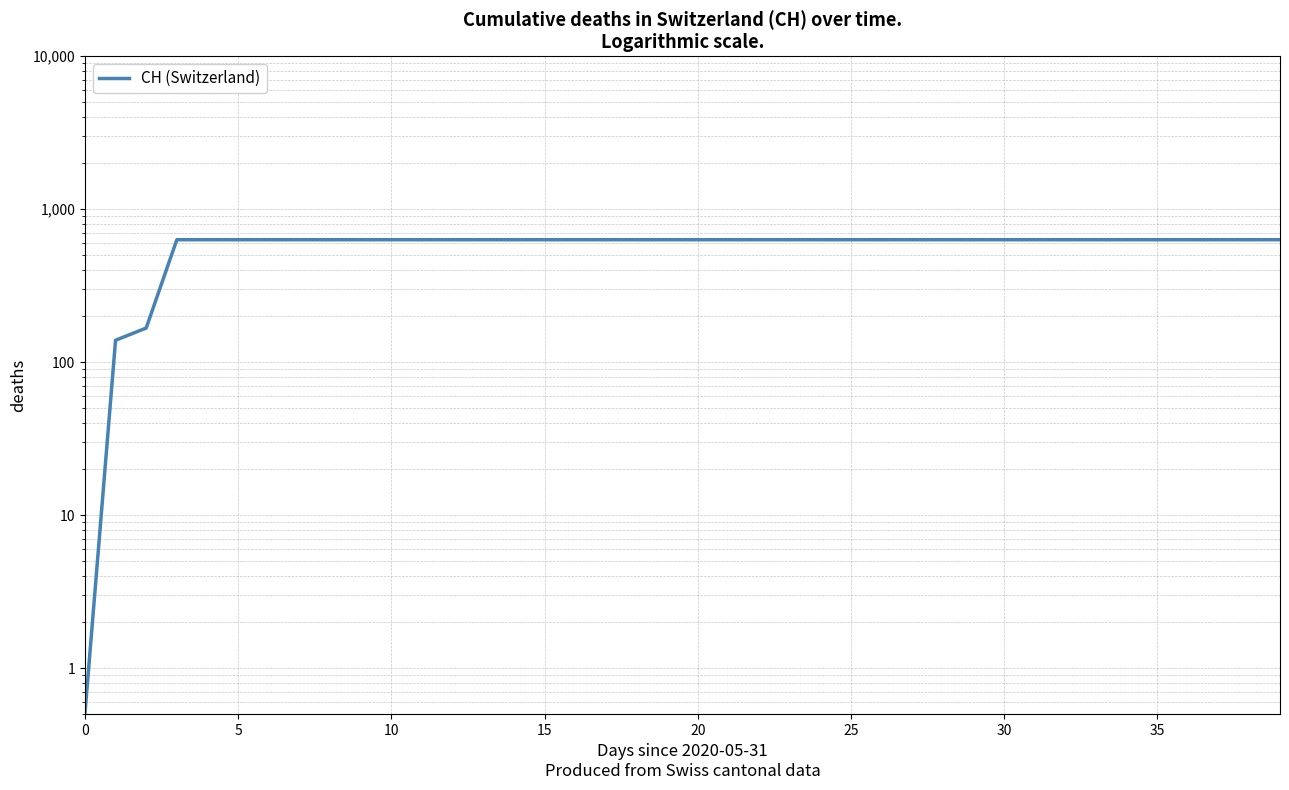

Count the number of categories in the chart.

40